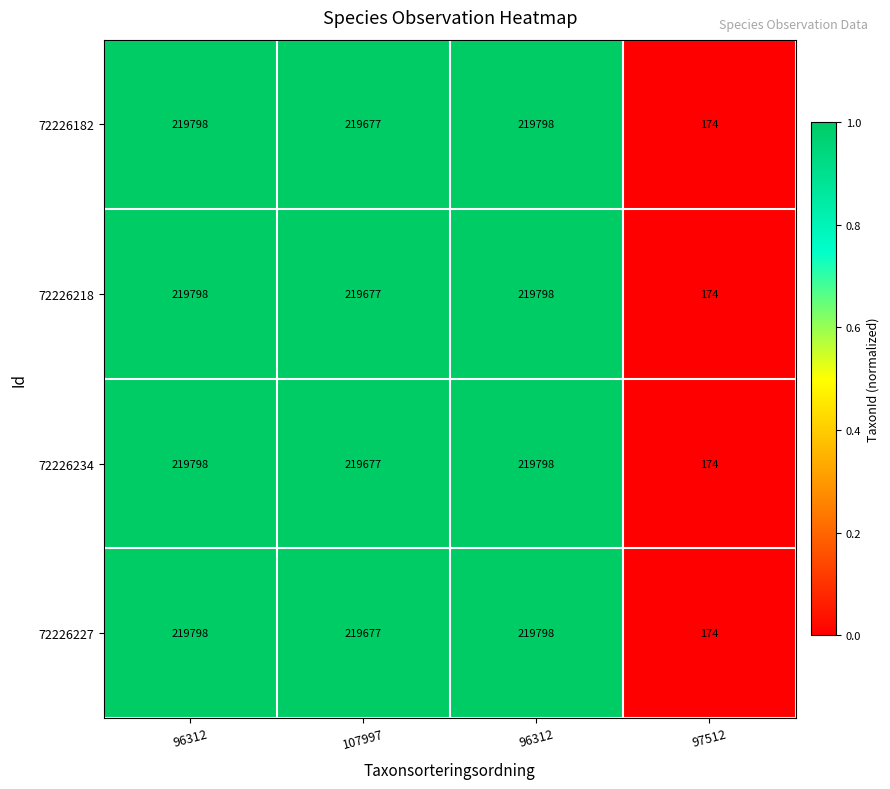

List the series in order of their peak value, lowest first.

72226182, 72226218, 72226234, 72226227